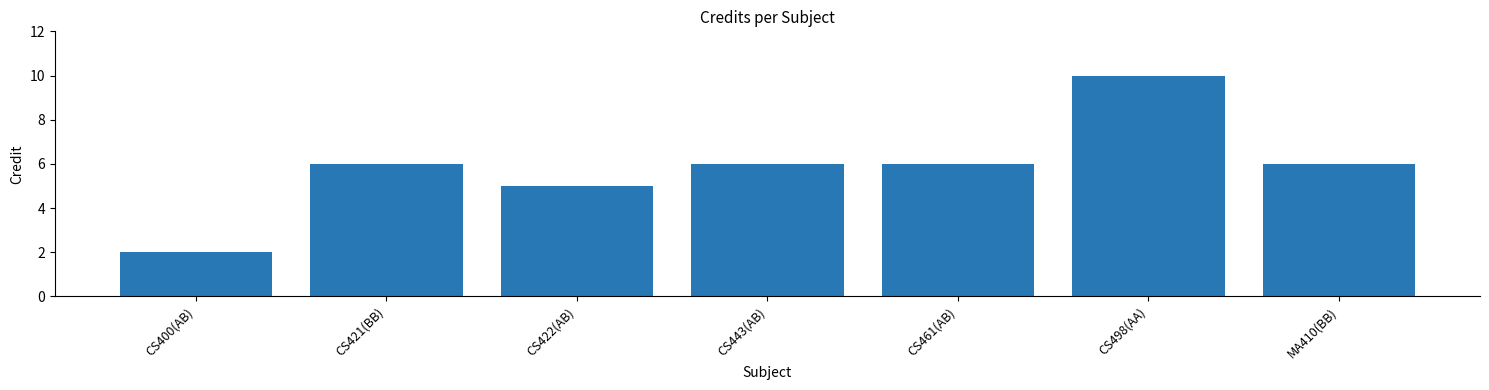

Does the chart contain any negative values?

No